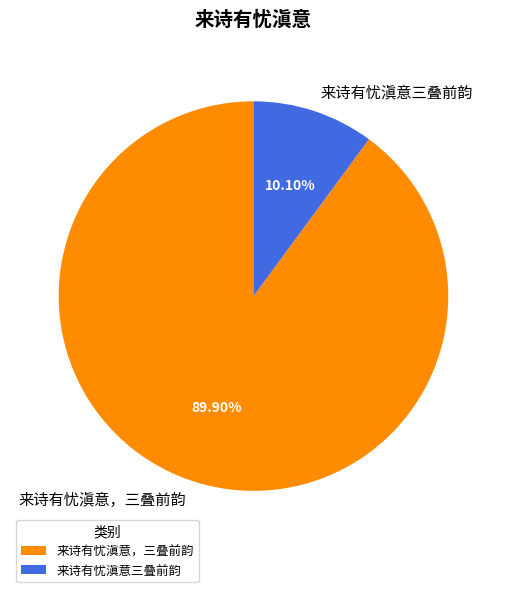

The 来诗有忧滇意三叠前韵 slice represents 10% of the pie. True or false?

True